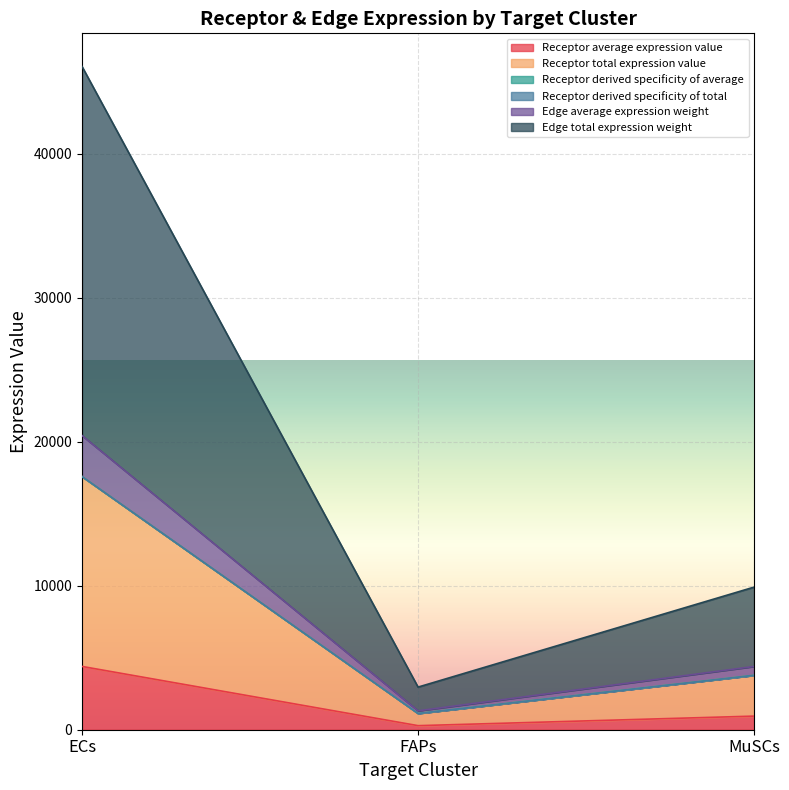

How many data points in Edge total expression weight are less than 3781?

1